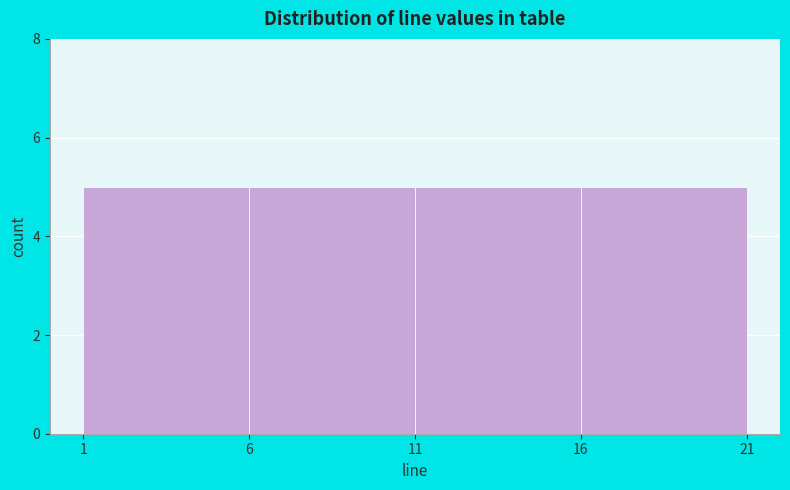

Reading left to right, transcribe this chart: for each bar, give the range it covers on the x-axis and its height. The values are not printed on the chart, so give them approximately, as read against the axis.

1 to 6: 5
6 to 11: 5
11 to 16: 5
16 to 21: 5